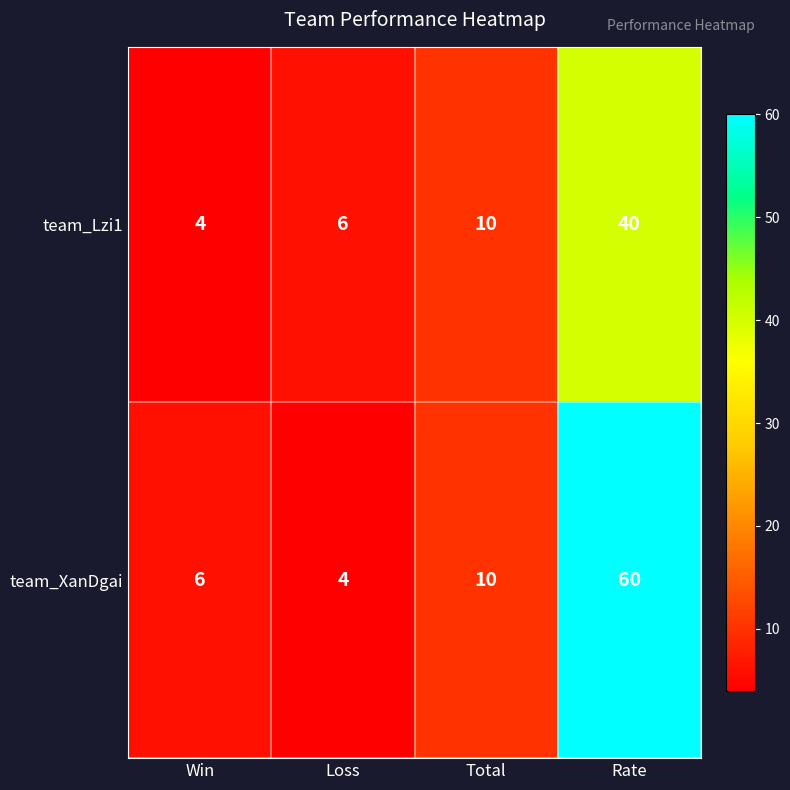

The value of team_Lzi1 at Win is 7. True or false?

False